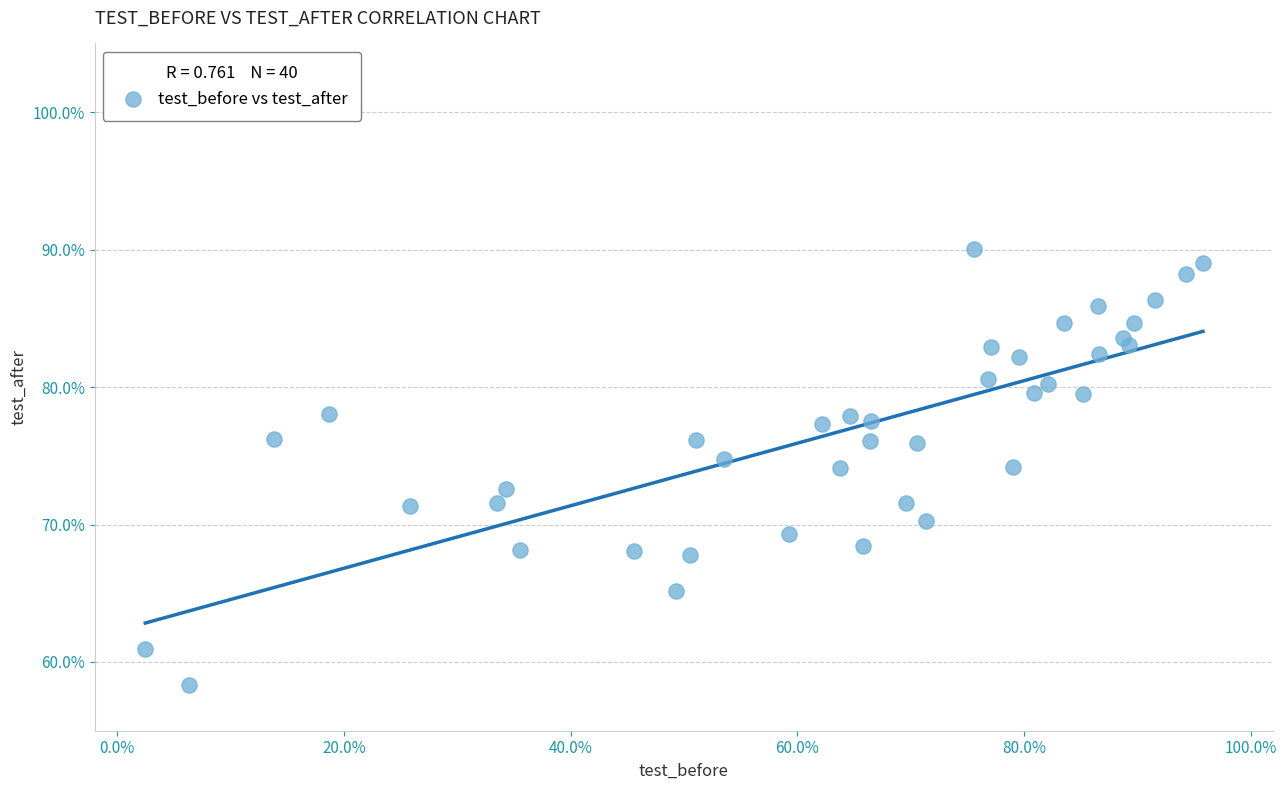

What is the range of Y values (max minus min)?

31.7